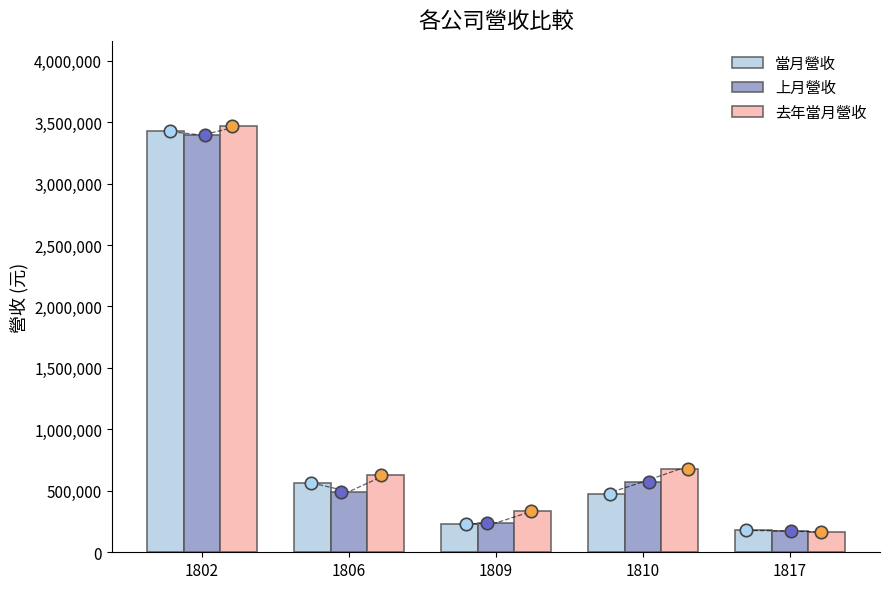

At how many categories does at least one series exceed 1931295?

1